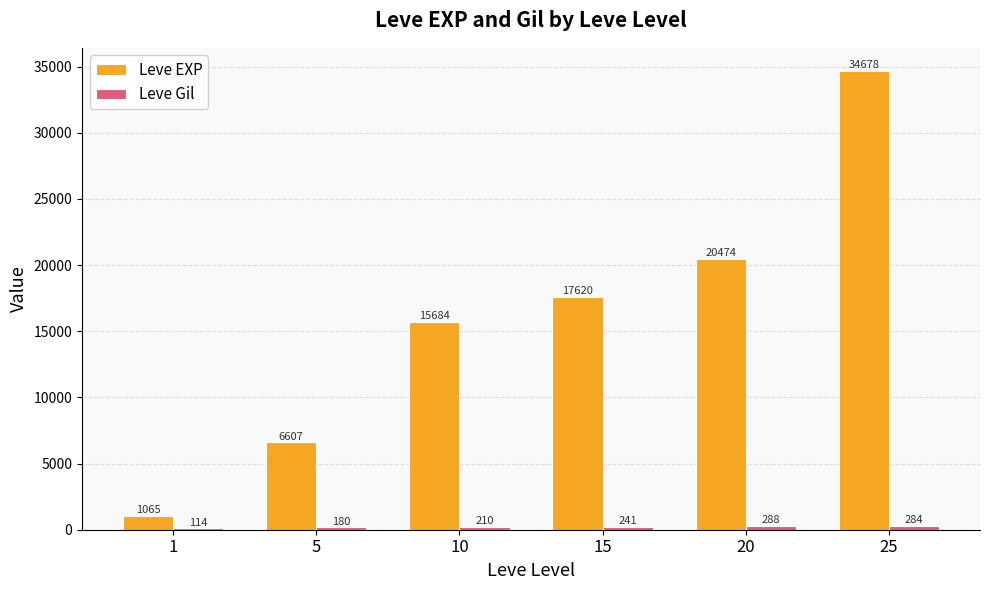

What is the difference between the second highest and minimum values in the Leve EXP series?

19409.0